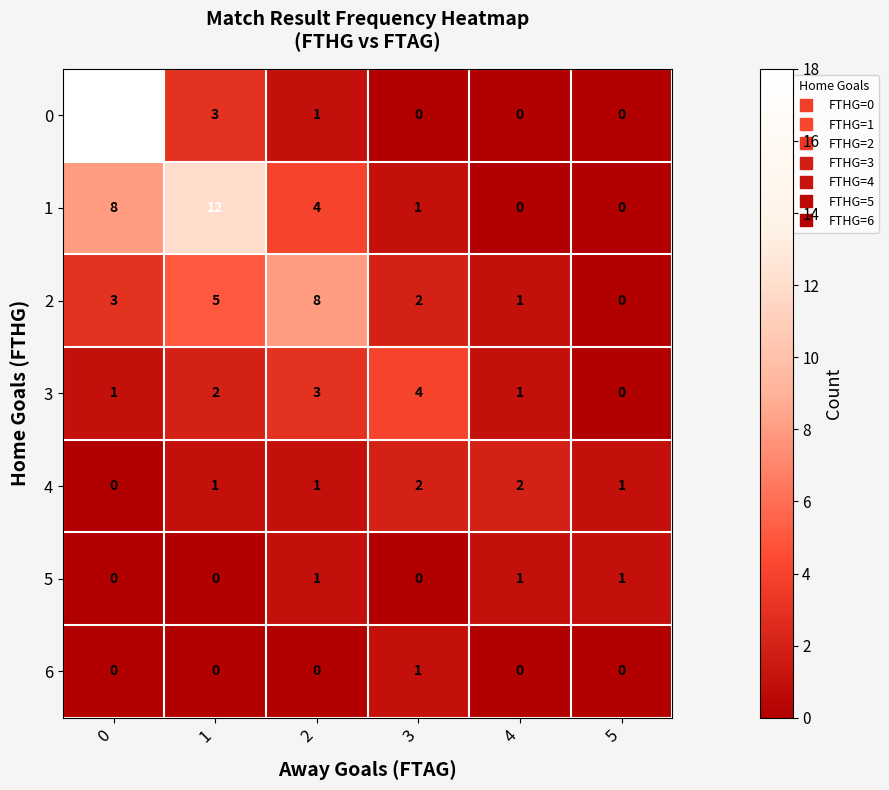

What is the difference between the maximum and second lowest values in the 0 series?

18